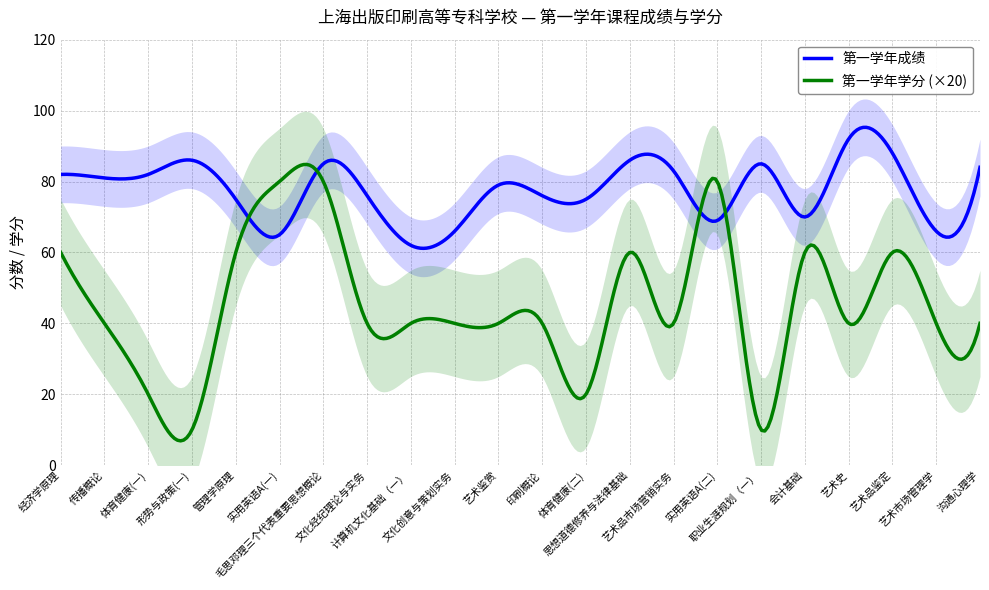

What is the lowest value of the 第一学年成绩 series?

61.2